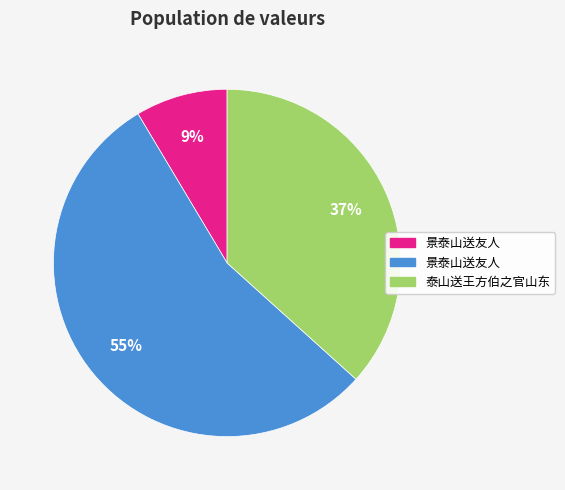

To the nearest percent, what is the difference between the largest and smallest slice percentages?

46%